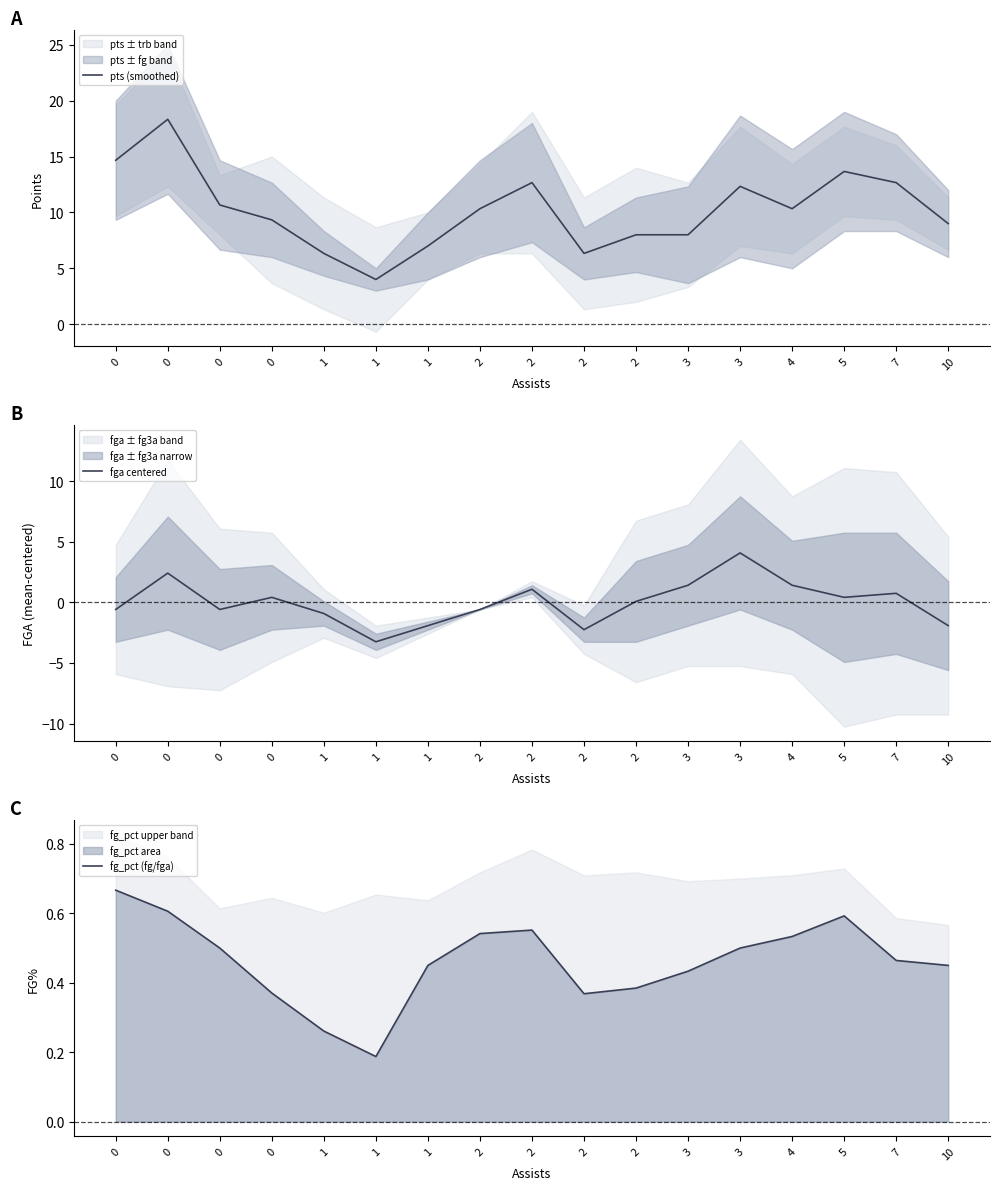

True or false: fg_pct (fg/fga) has more than 2 interior local peaks.

False